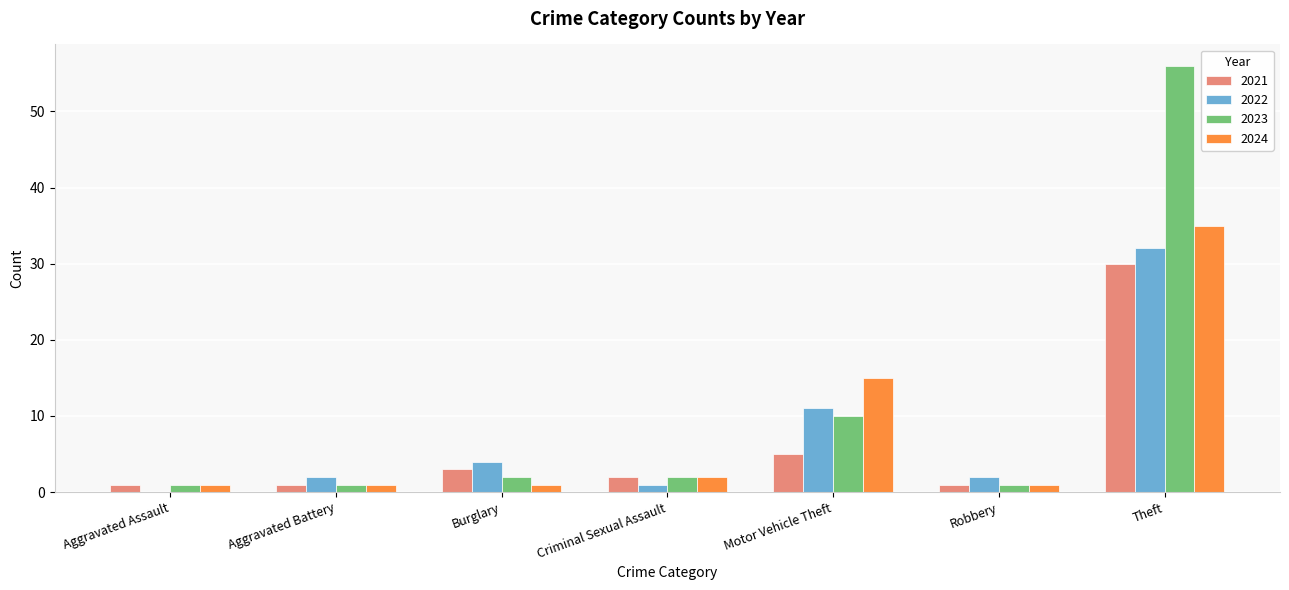

Reading left to right, what are all the values shown in this chart?

2021: Aggravated Assault=1	Aggravated Battery=1	Burglary=3	Criminal Sexual Assault=2	Motor Vehicle Theft=5	Robbery=1	Theft=30
2022: Aggravated Assault=0	Aggravated Battery=2	Burglary=4	Criminal Sexual Assault=1	Motor Vehicle Theft=11	Robbery=2	Theft=32
2023: Aggravated Assault=1	Aggravated Battery=1	Burglary=2	Criminal Sexual Assault=2	Motor Vehicle Theft=10	Robbery=1	Theft=56
2024: Aggravated Assault=1	Aggravated Battery=1	Burglary=1	Criminal Sexual Assault=2	Motor Vehicle Theft=15	Robbery=1	Theft=35